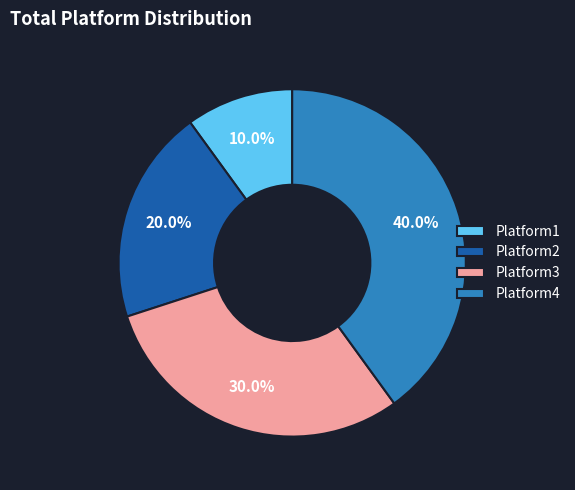

Which category has the biggest portion of the pie?

Platform4